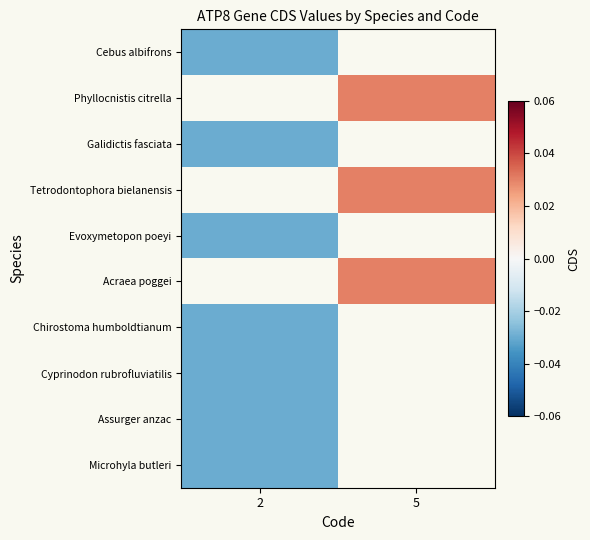

Count the number of data series in this chart.

10